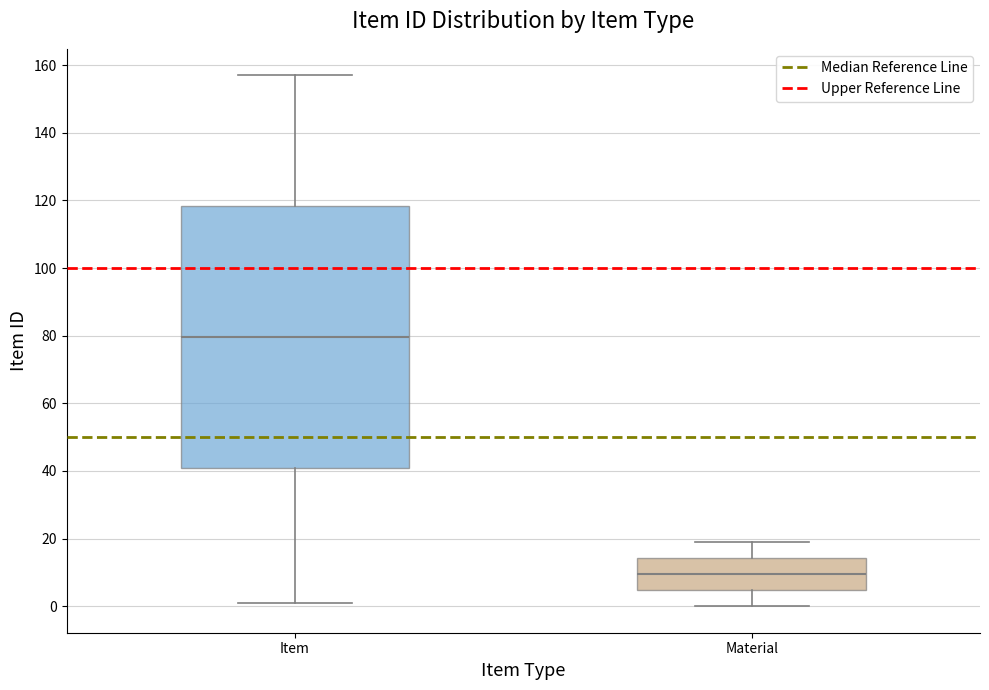

Which box is the tallest, from its lower edge to its upper edge?

Item